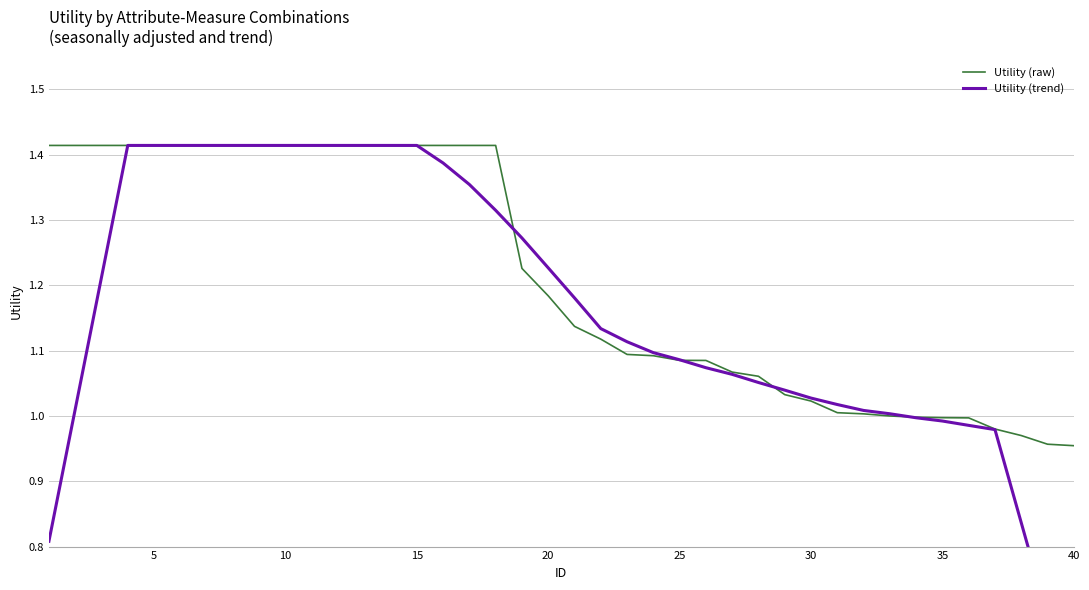

Does the chart display data point markers on the line(s)?

No